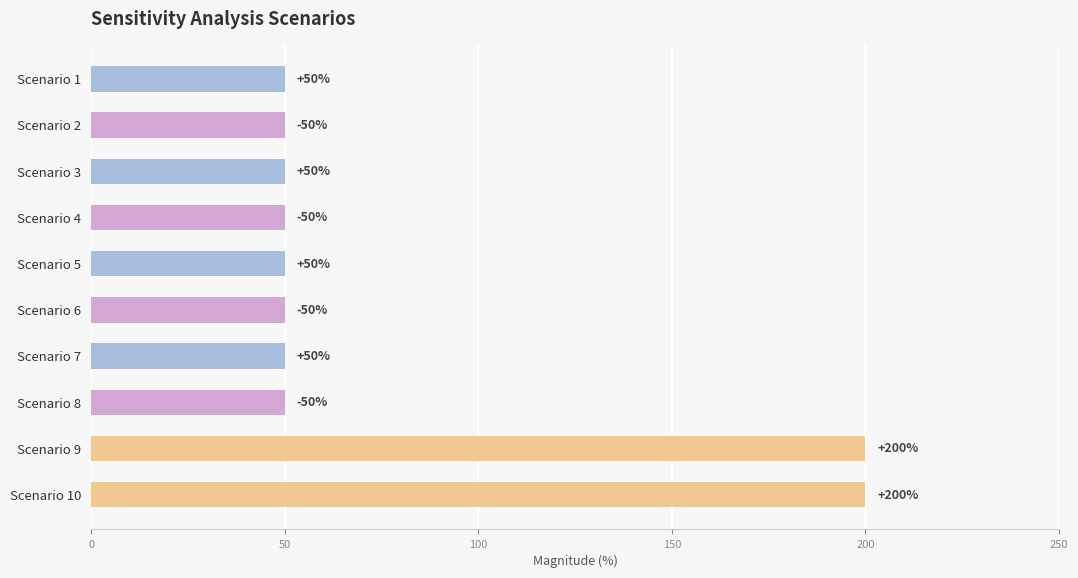

Does the chart contain stacked bars?

No